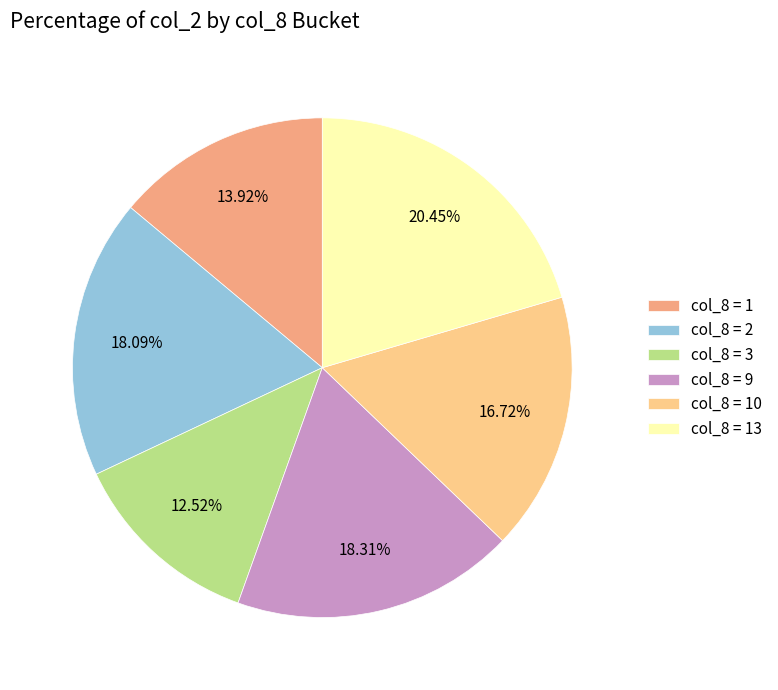

What is the smallest slice in the pie chart?

col_8 = 3